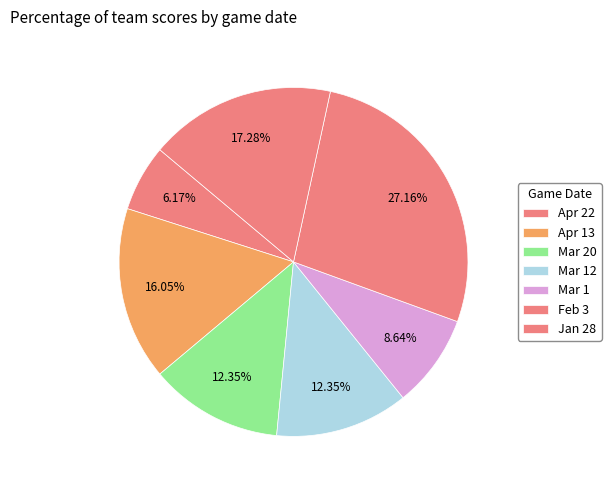

To the nearest percent, what portion does Feb 3 represent?

27%